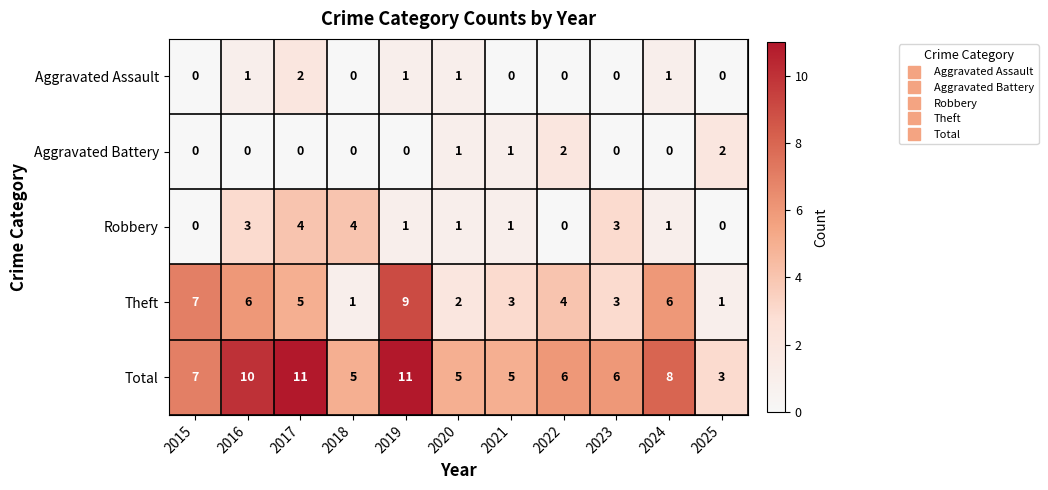

What is the difference between the highest and lowest values at 2018?

5